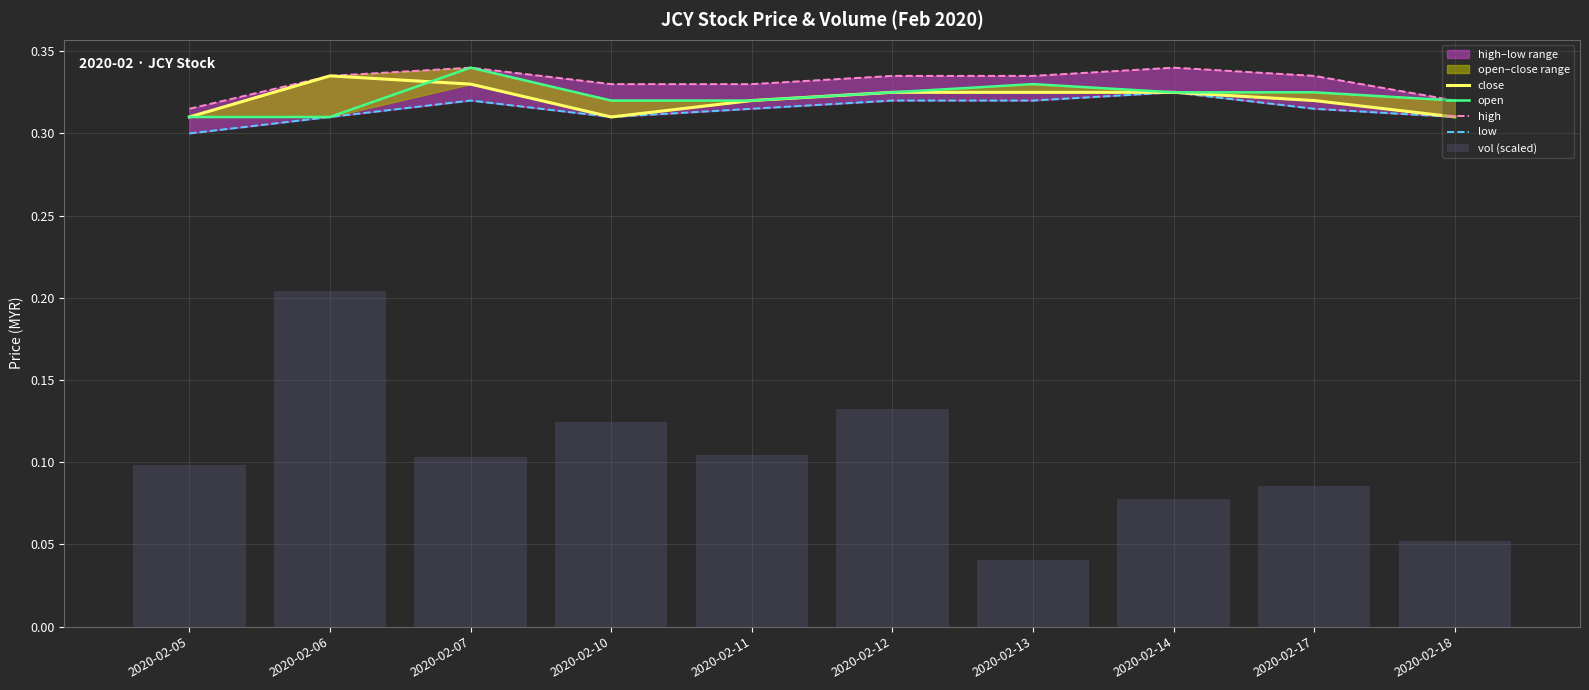

Which category has the lowest value across all series?

2020-02-13